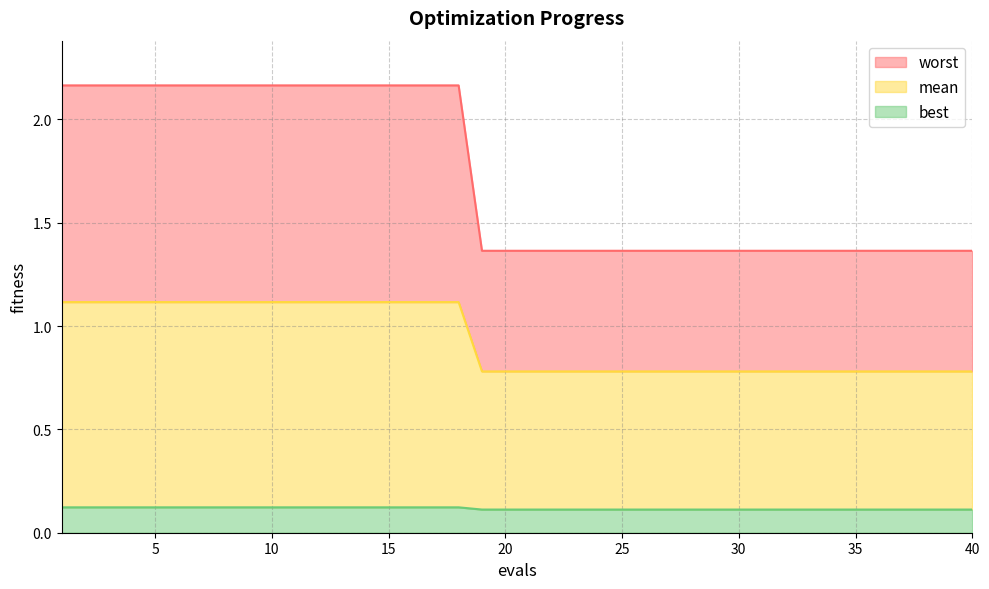

Is it true that best equals 0.2 at 10?

False